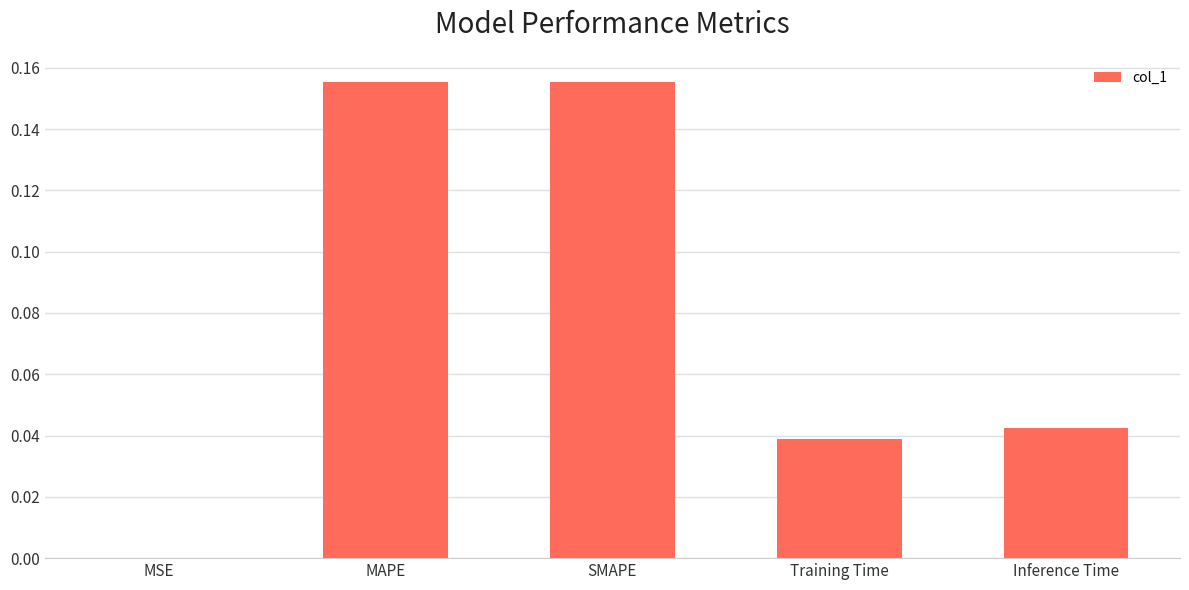

What is the sum of all values?

0.4